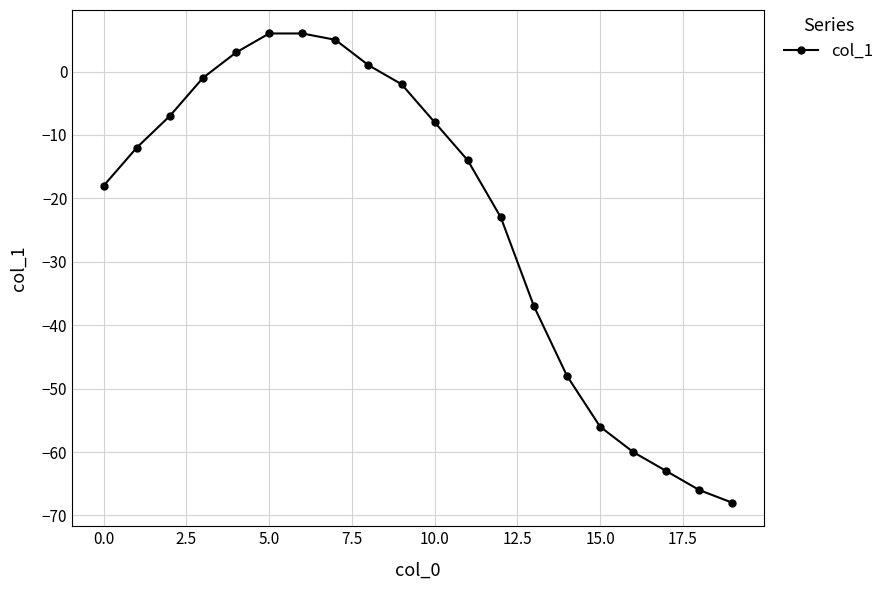

Reading left to right, transcribe all the data shown in this chart.

-18	-12	-7	-1	3	6	6	5	1	-2	-8	-14	-23	-37	-48	-56	-60	-63	-66	-68